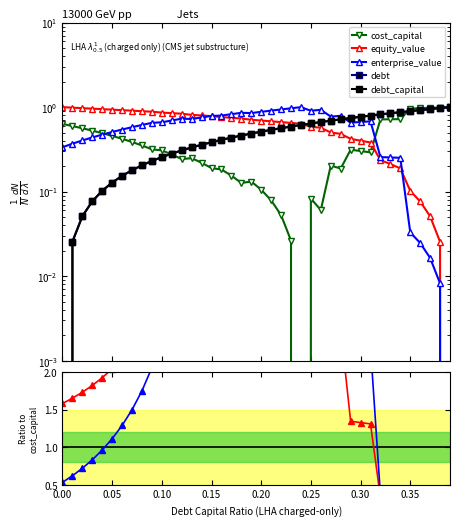

Is it true that enterprise_value equals 0.7 at 0.10?

True